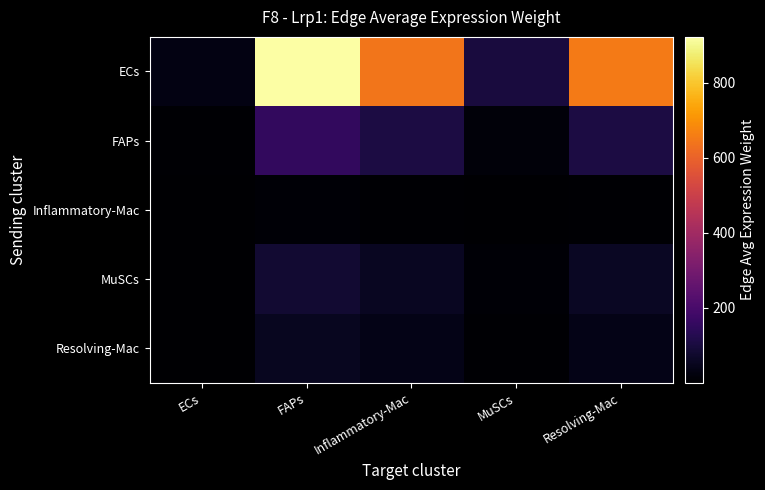

How many data points does each series have?

5